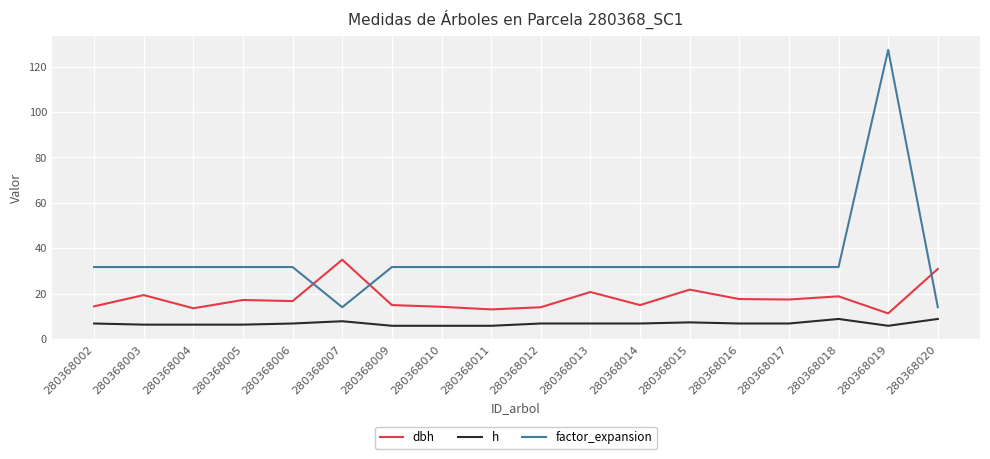

What is the difference between the dbh values at 280368018 and 280368010?

4.6